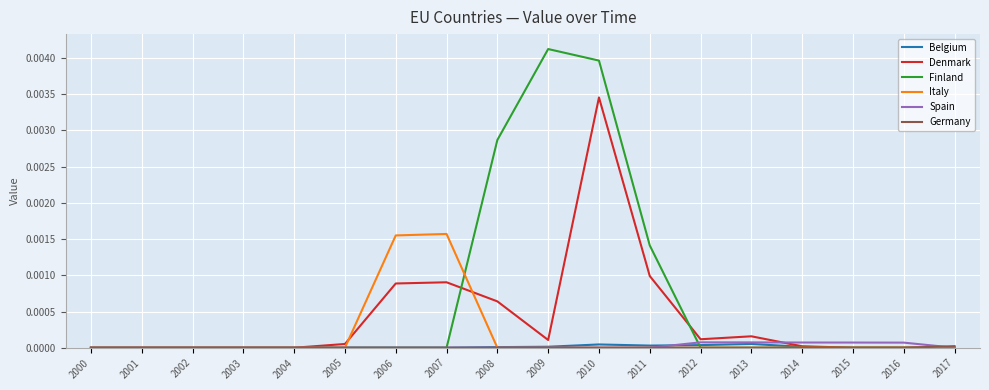

Which series has the widest spread of values?

Finland